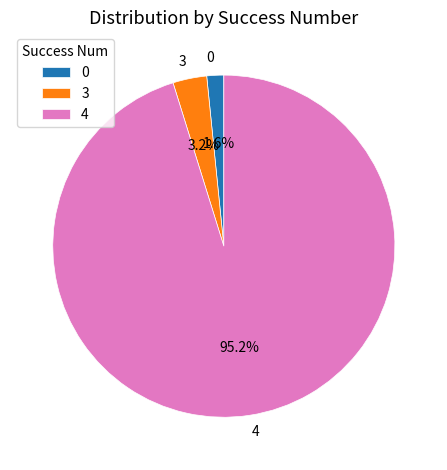

Between 0 and 3, which is larger?

3